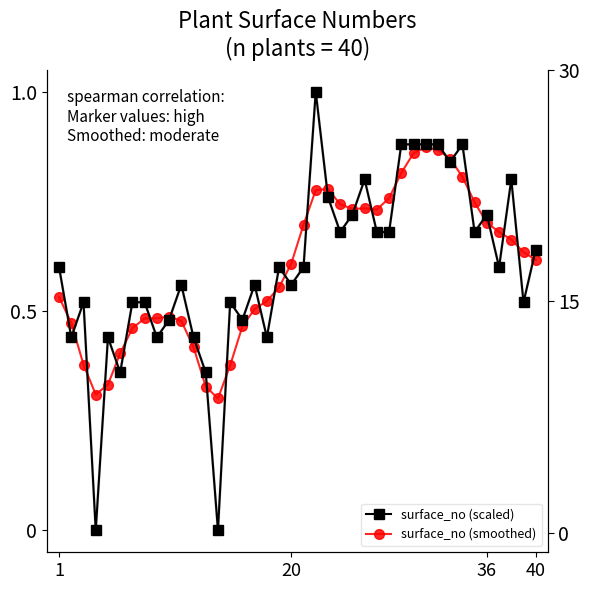

Reading left to right, list all the values displayed in this chart.

surface_no (scaled): 0.6	0.4	0.5	0.0	0.4	0.4	0.5	0.5	0.4	0.5	0.6	0.4	0.4	0.0	0.5	0.5	0.6	0.4	0.6	0.6	0.6	1.0	0.8	0.7	0.7	0.8	0.7	0.7	0.9	0.9	0.9	0.9	0.8	0.9	0.7	0.7	0.6	0.8	0.5	0.6
surface_no (smoothed): 0.5	0.5	0.4	0.3	0.3	0.4	0.5	0.5	0.5	0.5	0.5	0.4	0.3	0.3	0.4	0.5	0.5	0.5	0.6	0.6	0.7	0.8	0.8	0.7	0.7	0.7	0.7	0.8	0.8	0.9	0.9	0.9	0.8	0.8	0.7	0.7	0.7	0.7	0.6	0.6